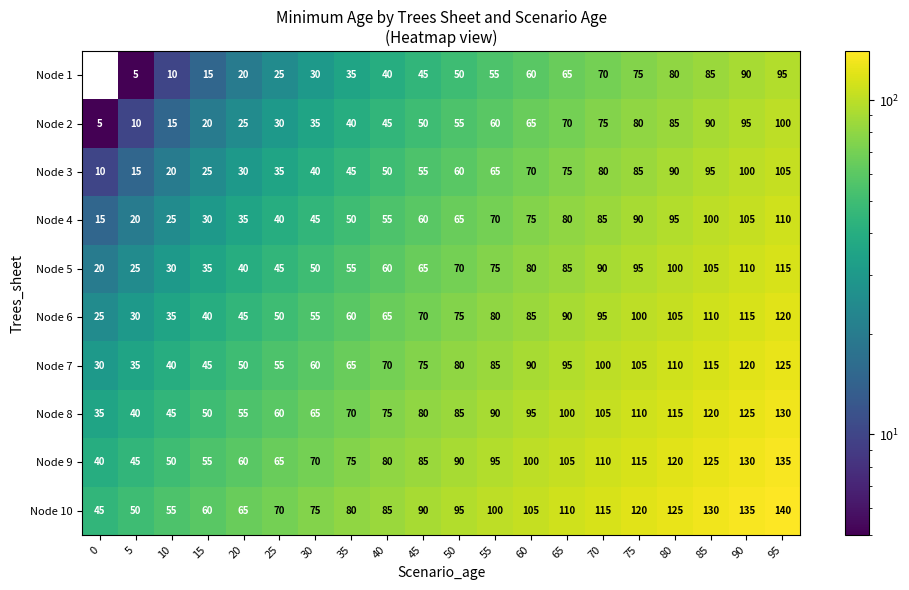

The value of Node 5 at 0 is 32.3. True or false?

False